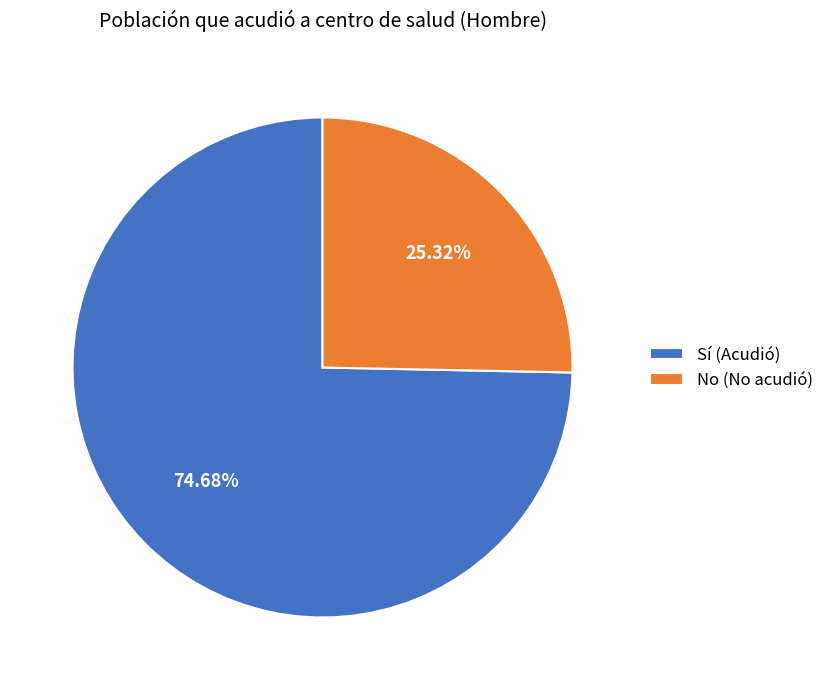

Which category accounts for the majority?

Sí (Acudió)